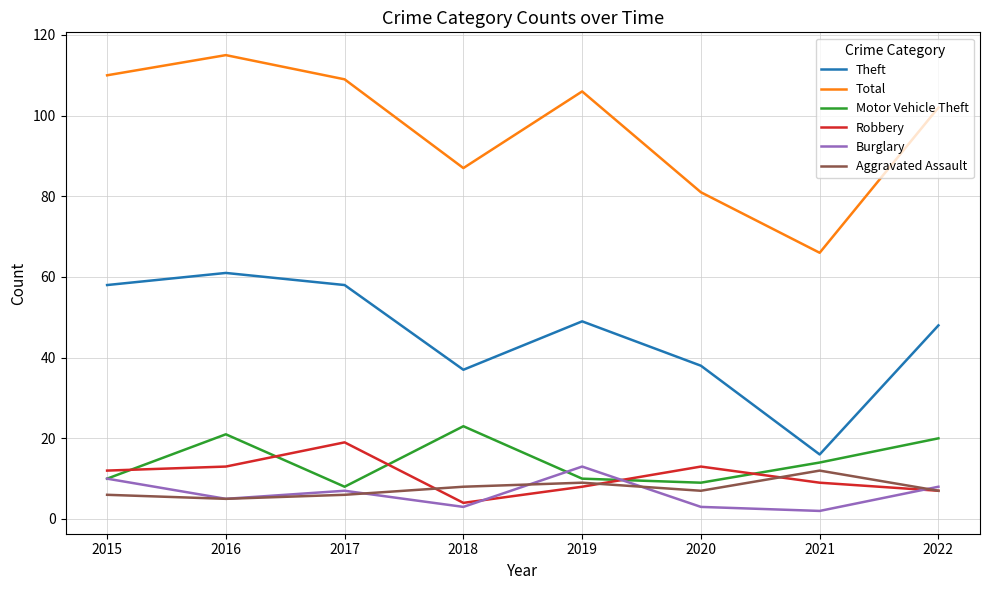

Which series has the largest total across all categories?

Total